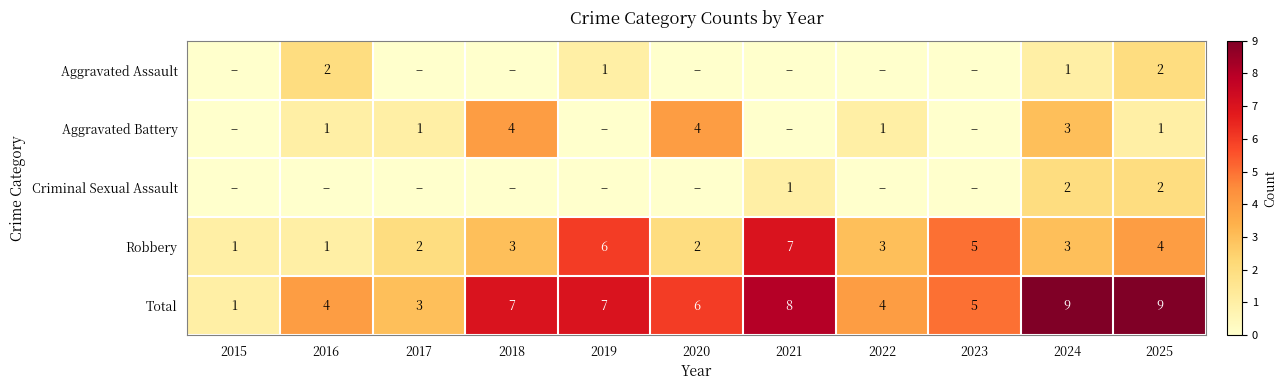

The value of Robbery at 2022 is 4. True or false?

False